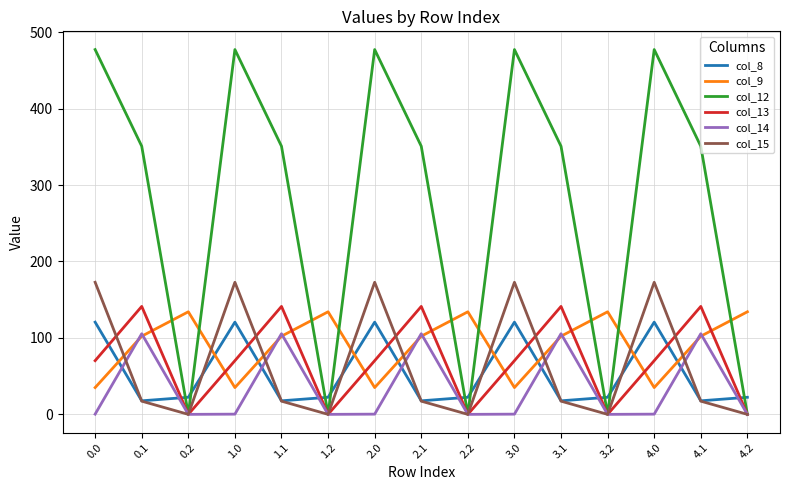

True or false: col_9 and col_8 cross at least once.

True